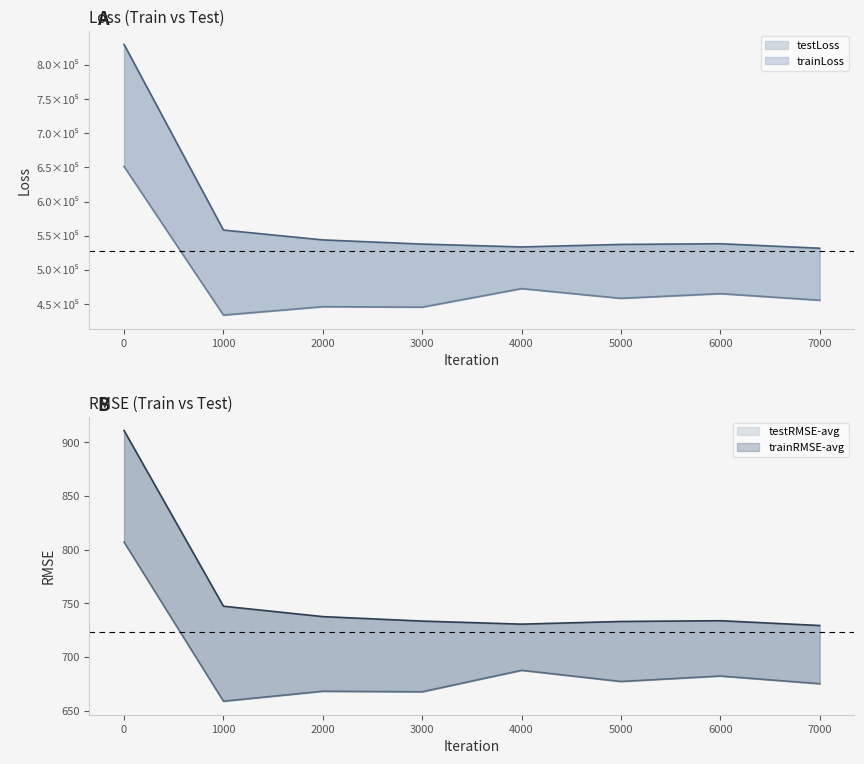

Is the value of testLoss at 5000 greater than the value of testRMSE-avg at 1000?

Yes